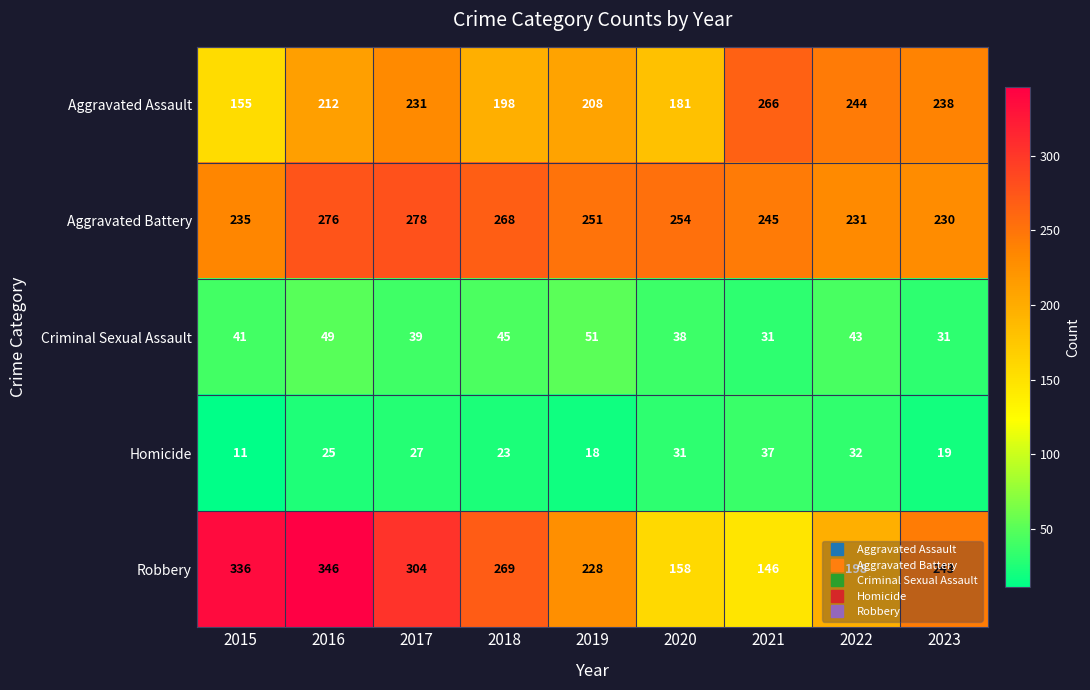

Between 2019 and 2023, which series saw the biggest shift?

Aggravated Assault